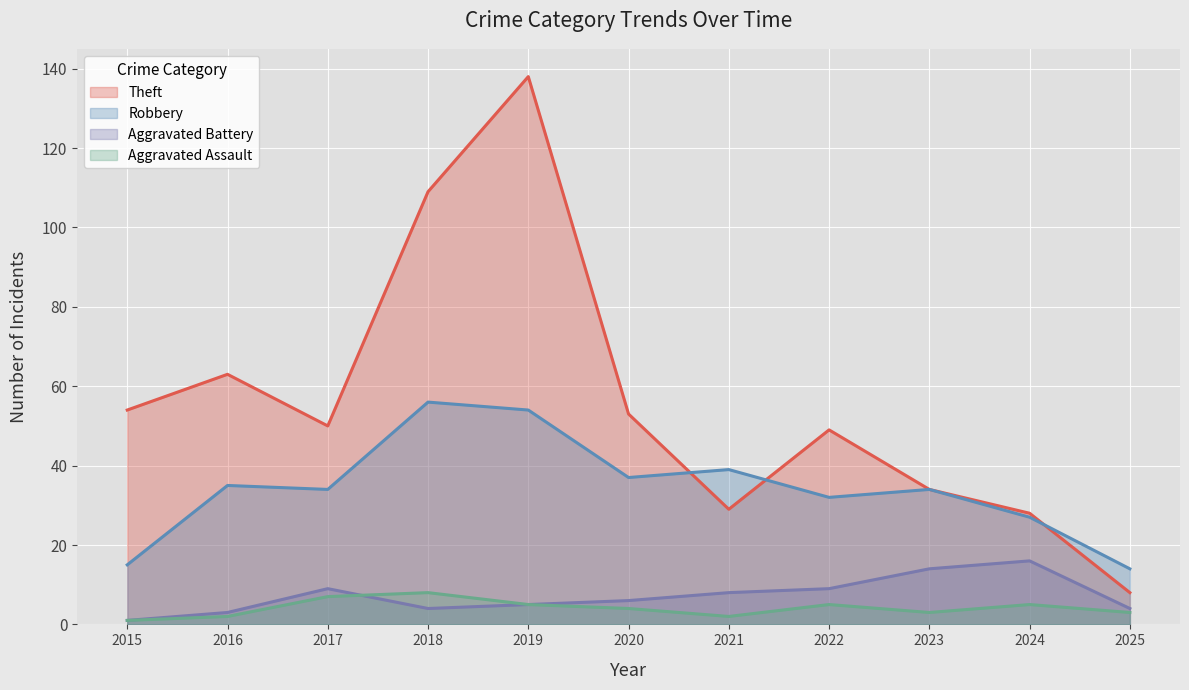

True or false: Theft has a value of 49 at 2022.

True